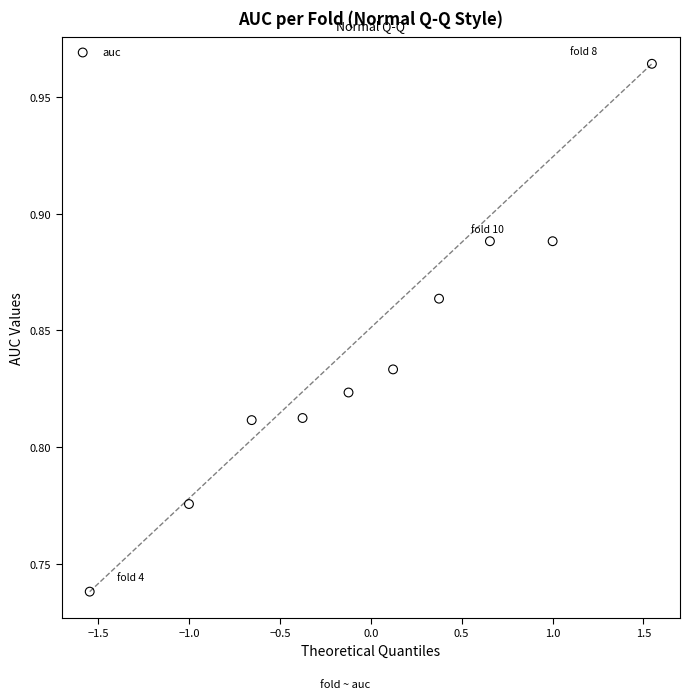

What is the range of X values (max minus min)?

3.1